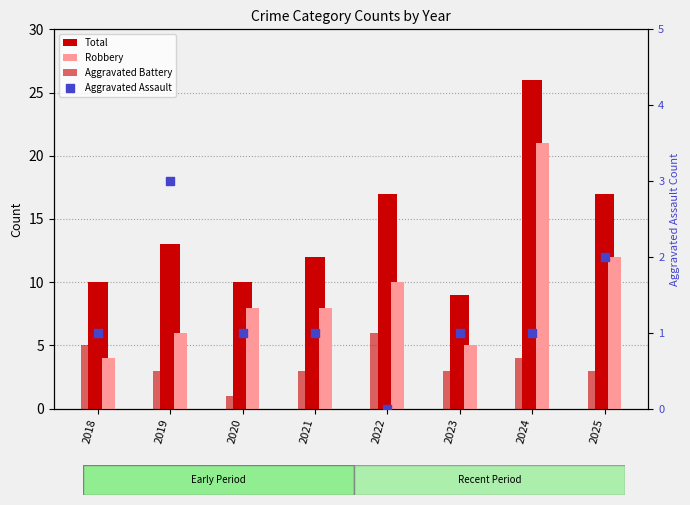

Which series contains the lowest Y value?

Aggravated Assault